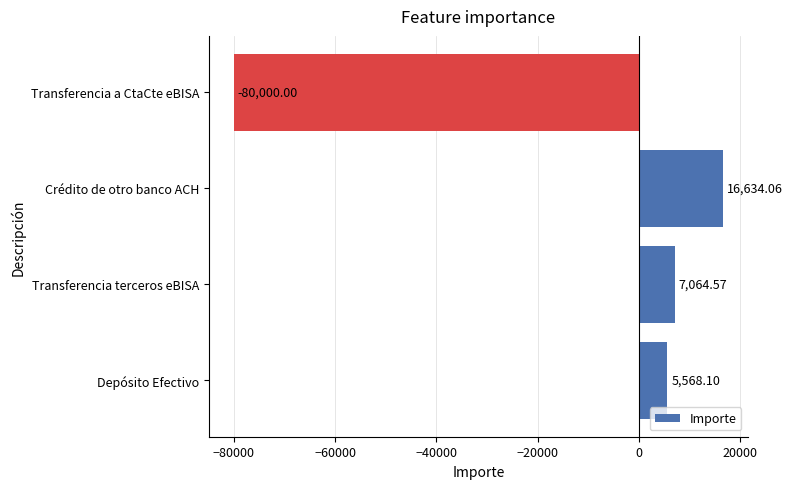

What is the sum of the values at Crédito de otro banco ACH and Transferencia terceros eBISA?

23698.6